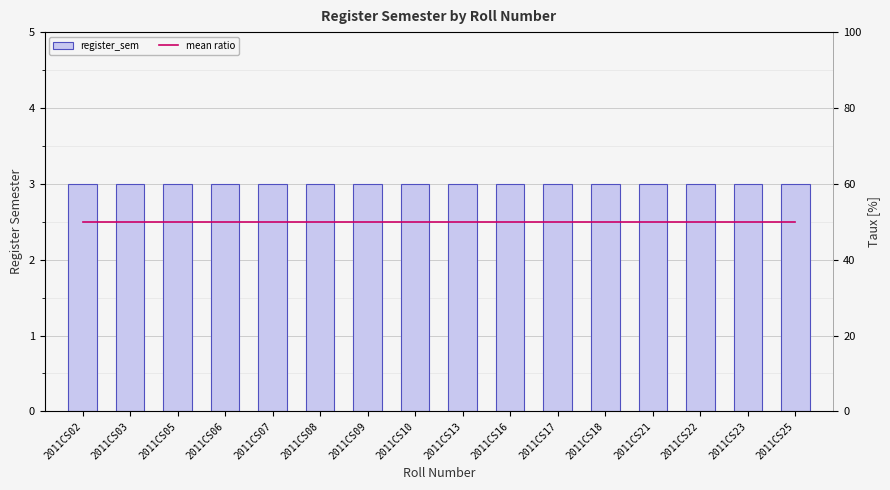

Reading left to right, what are all the values shown in this chart?

register_sem: 3	3	3	3	3	3	3	3	3	3	3	3	3	3	3	3
mean ratio: 50	50	50	50	50	50	50	50	50	50	50	50	50	50	50	50